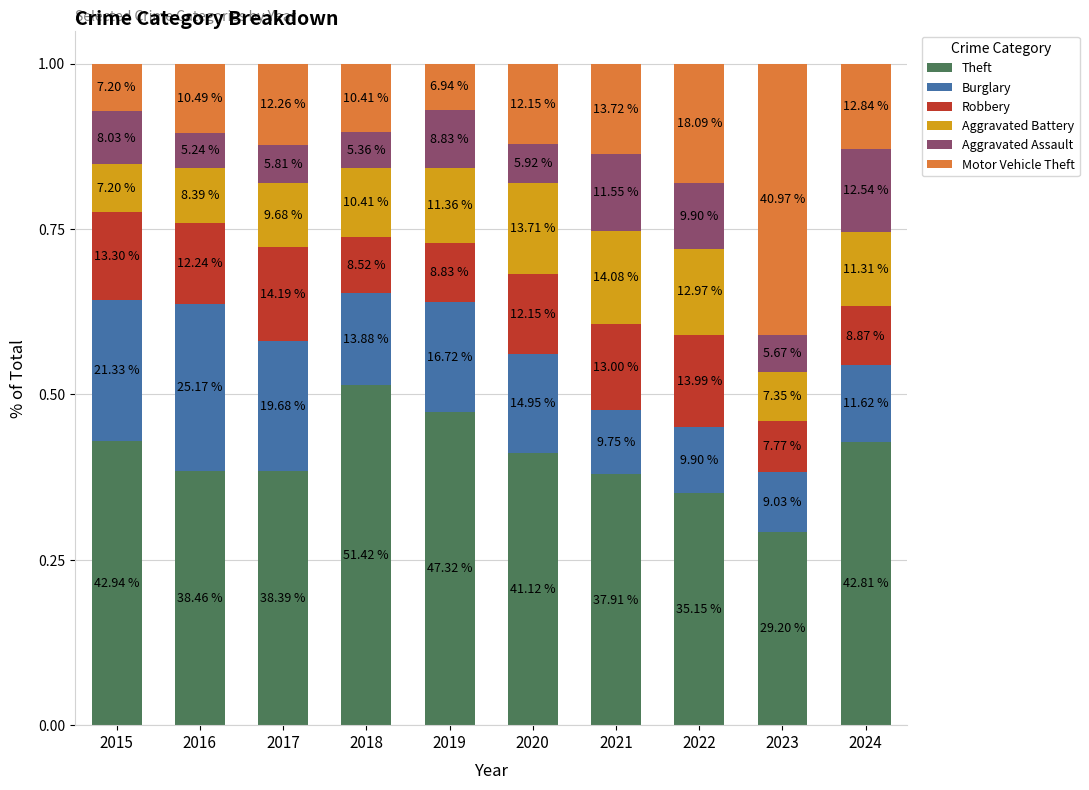

How many bars are there in total?

10